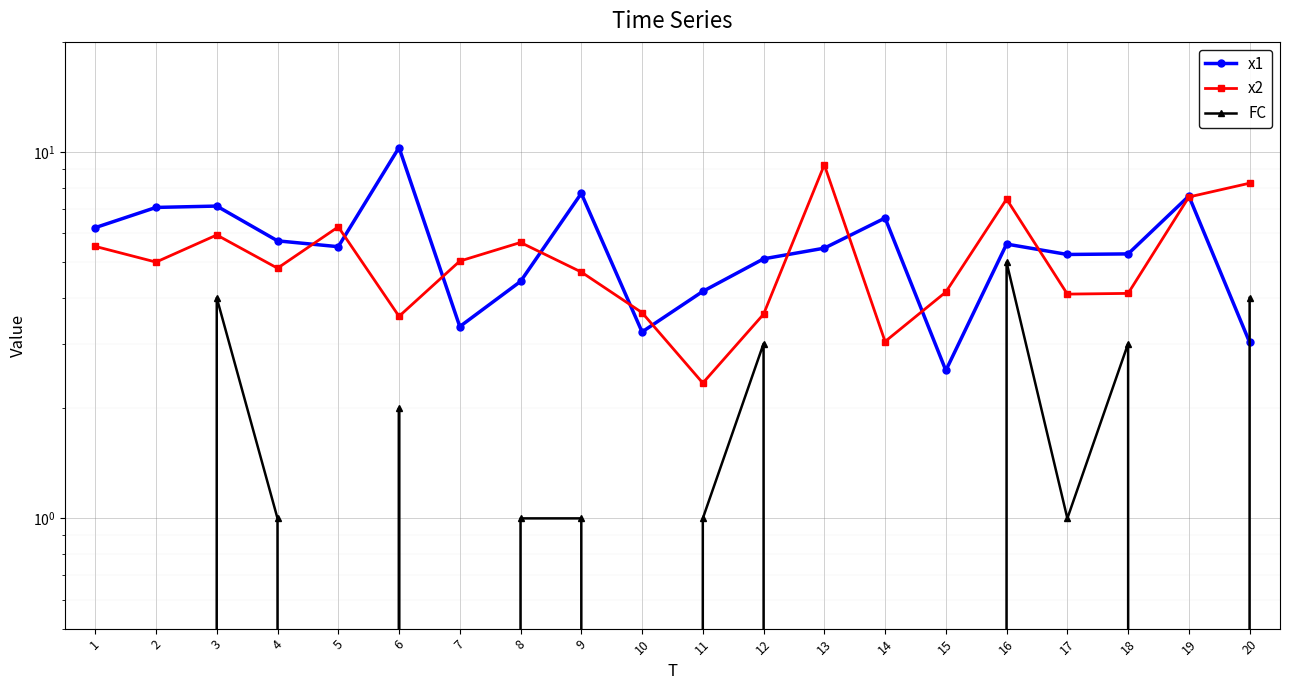

At which category is the sum across all series the highest?

16